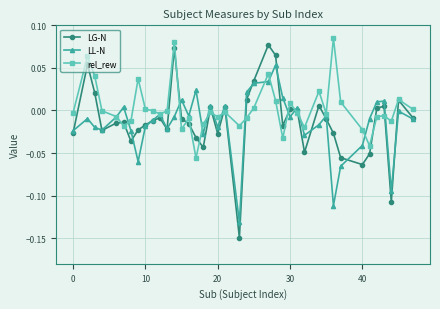

Which series has the largest total across all categories?

rel_rew